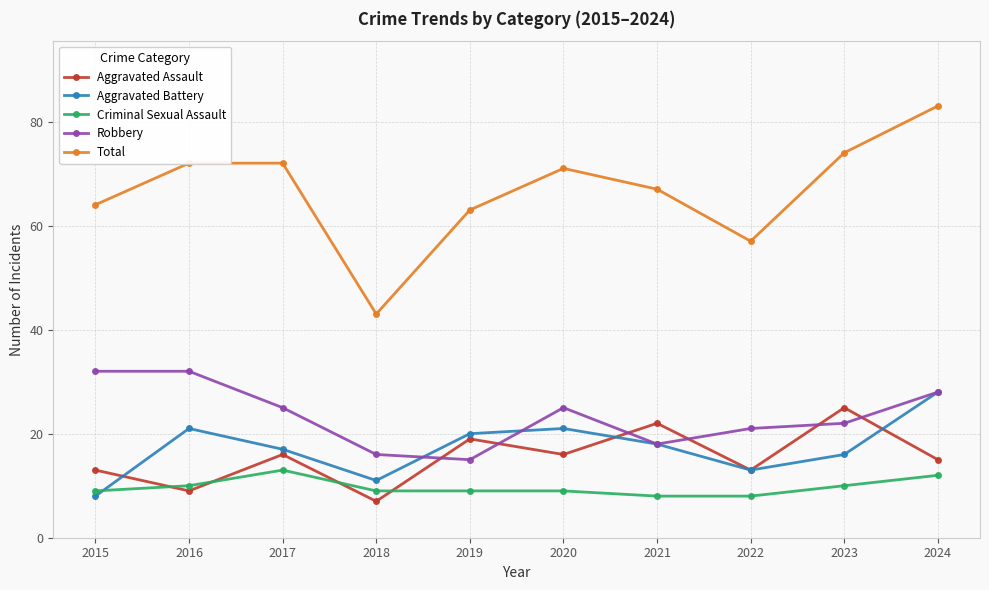

Reading left to right, list all the values displayed in this chart.

Aggravated Assault: 13	9	16	7	19	16	22	13	25	15
Aggravated Battery: 8	21	17	11	20	21	18	13	16	28
Criminal Sexual Assault: 9	10	13	9	9	9	8	8	10	12
Robbery: 32	32	25	16	15	25	18	21	22	28
Total: 64	72	72	43	63	71	67	57	74	83